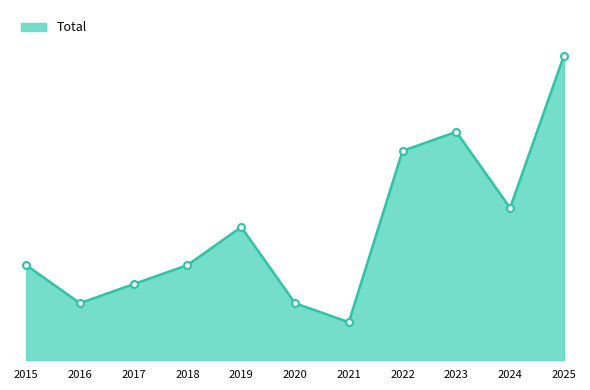

What is the average value?

7